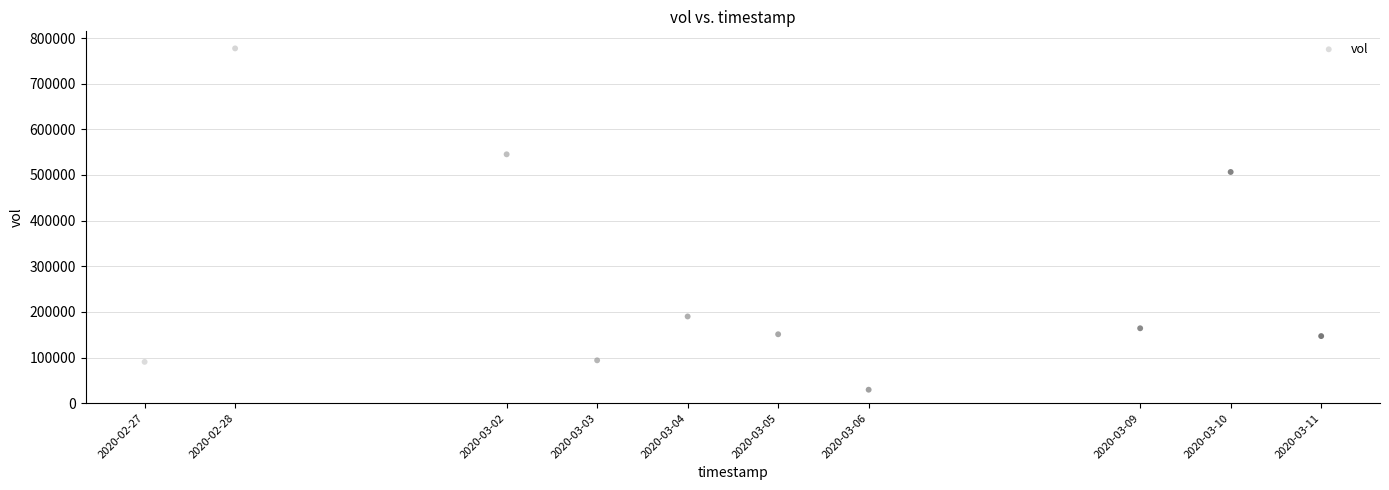

What is the average Y value?

269530